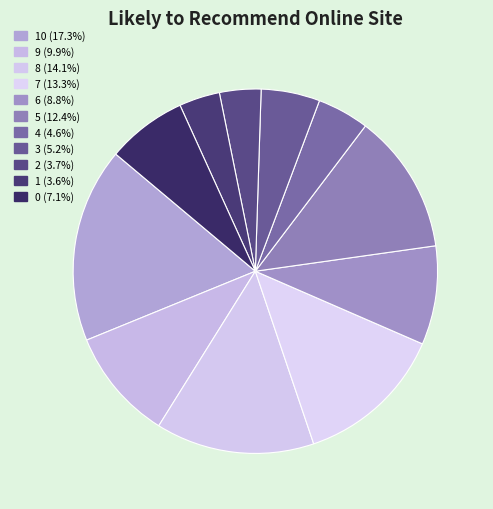

How many slices are in this pie chart?

11